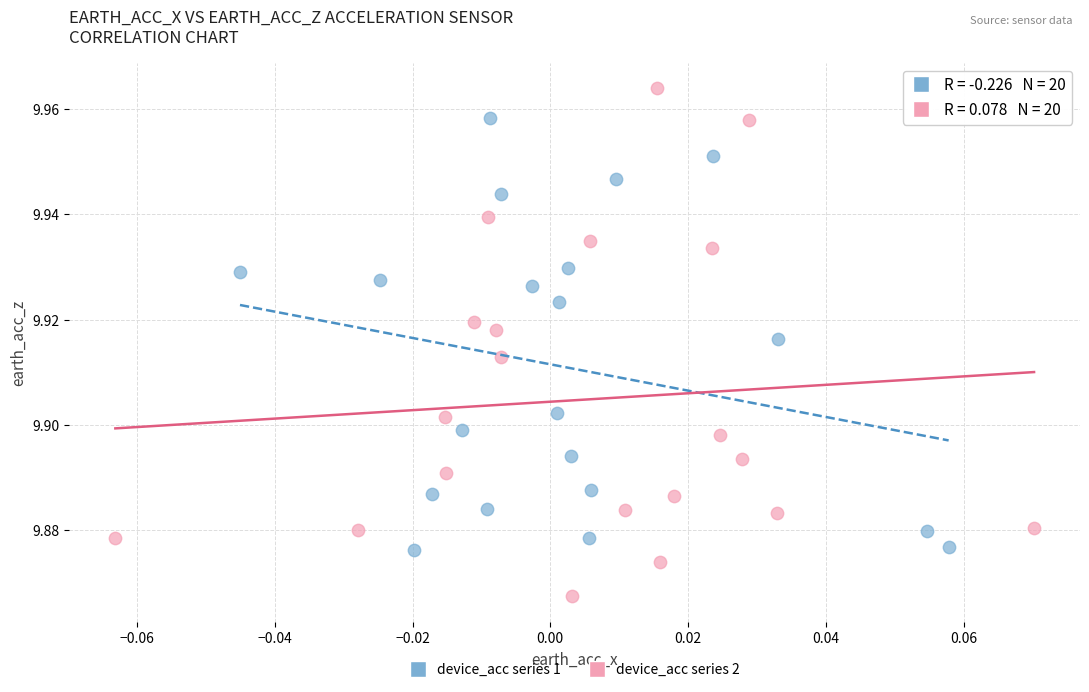

What are all the series names shown in the legend?

device_acc series 1, device_acc series 2